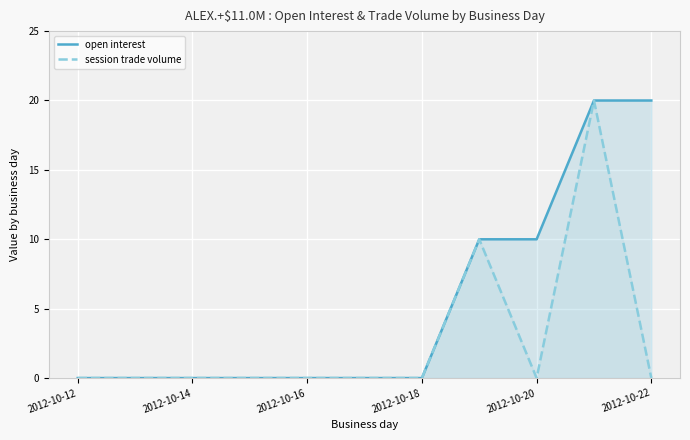

What are all the series names shown in the legend?

open interest, session trade volume